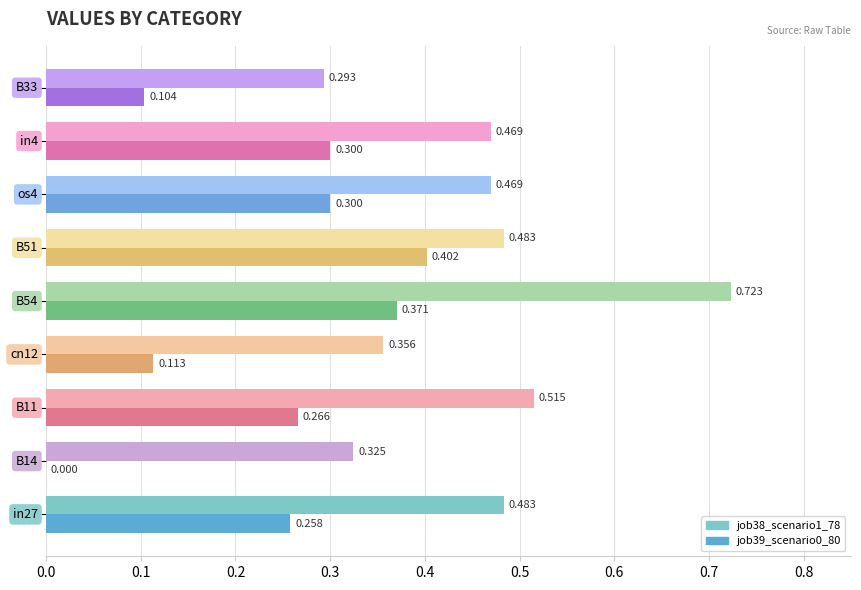

List the series in order of their overall mean, highest first.

job38_scenario1_78, job39_scenario0_80